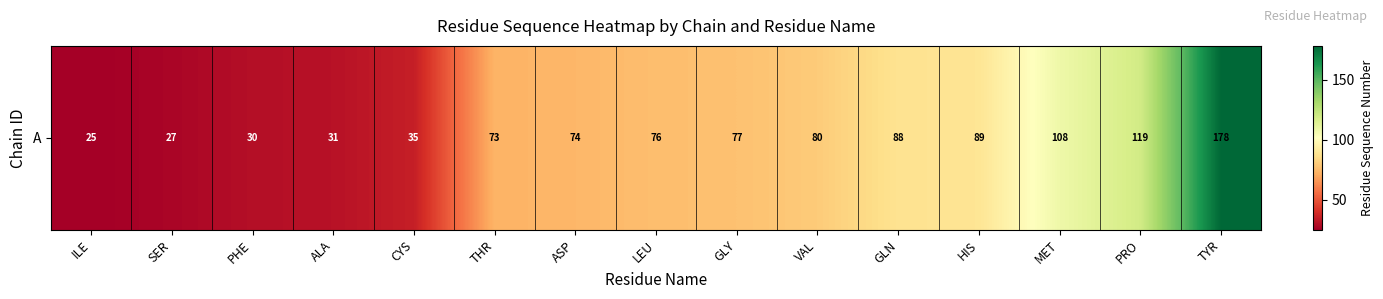

The value at SER is 46. True or false?

False